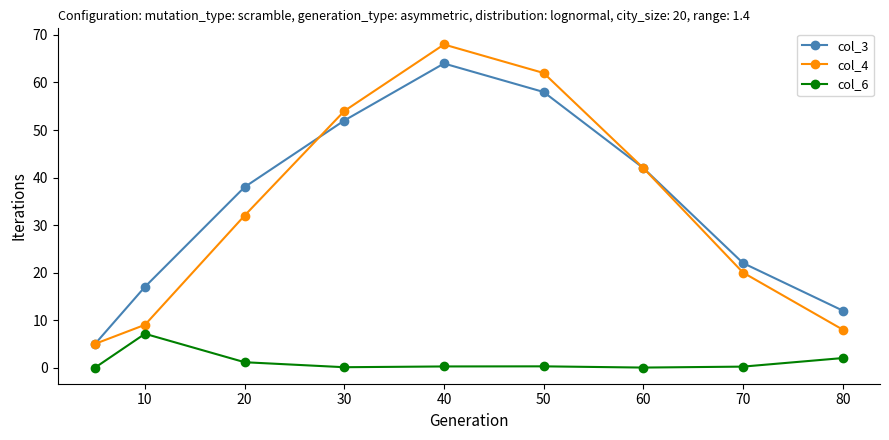

What is the maximum value shown in the chart?

68.0